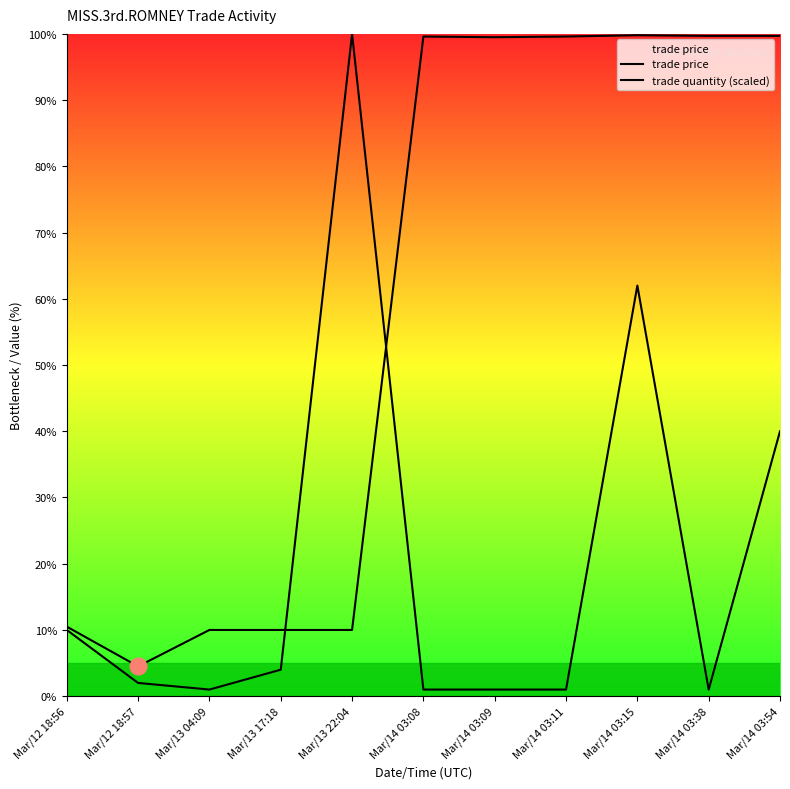

True or false: trade quantity (scaled) has more than 1 points higher than both neighbors.

True